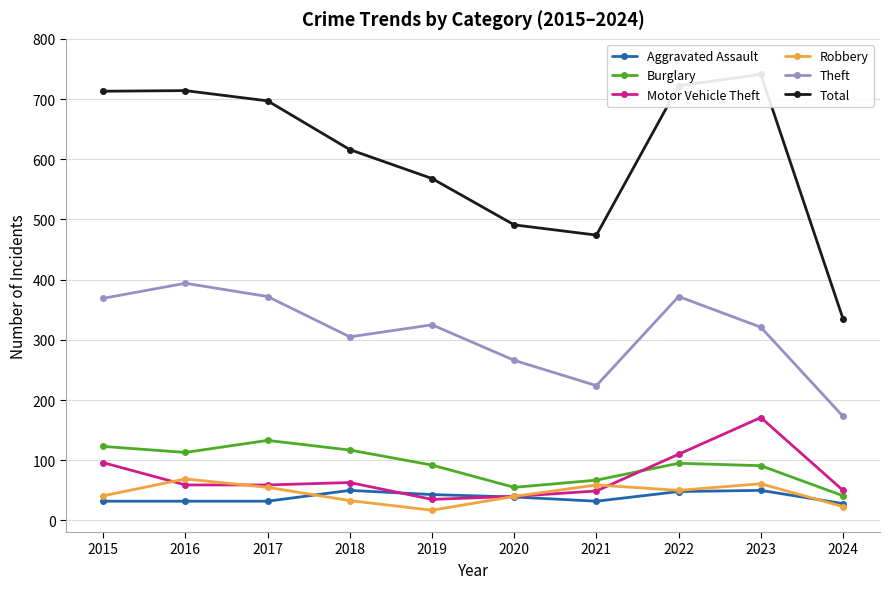

Where does the Motor Vehicle Theft series first go above 59?

2015